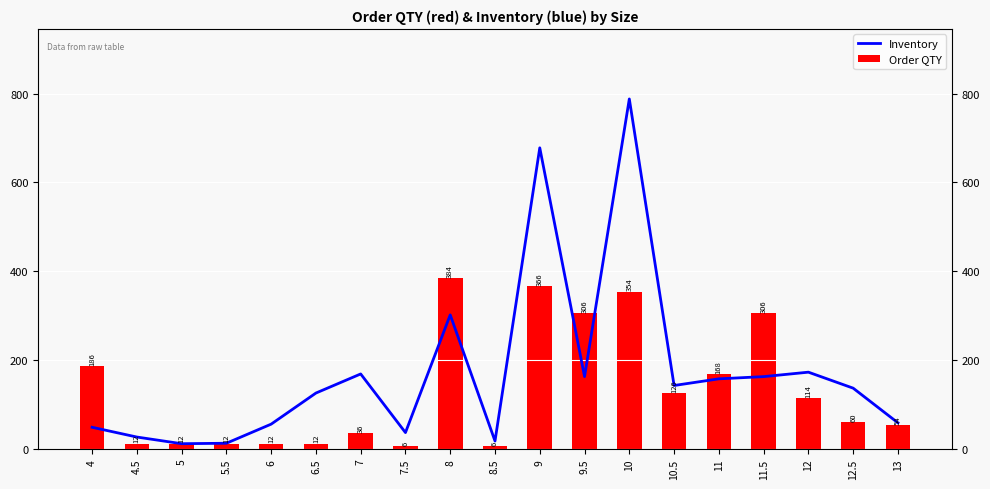

What is the minimum value shown in the chart?

6